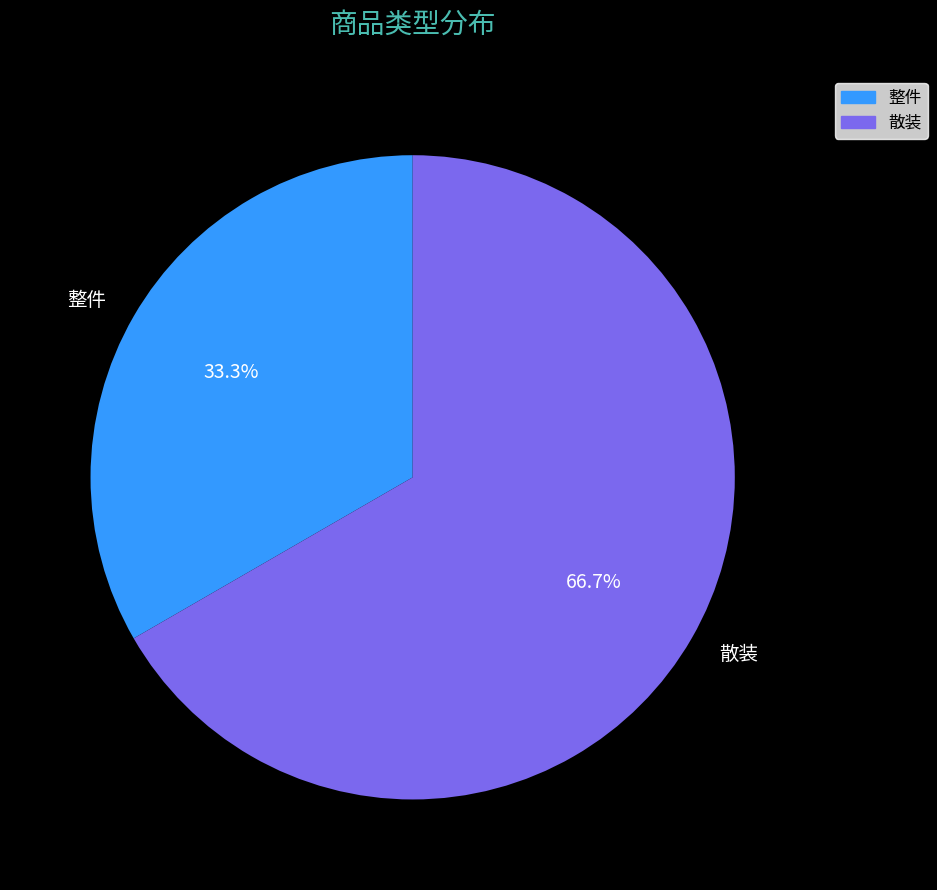

To the nearest percent, what is the average slice percentage?

50%